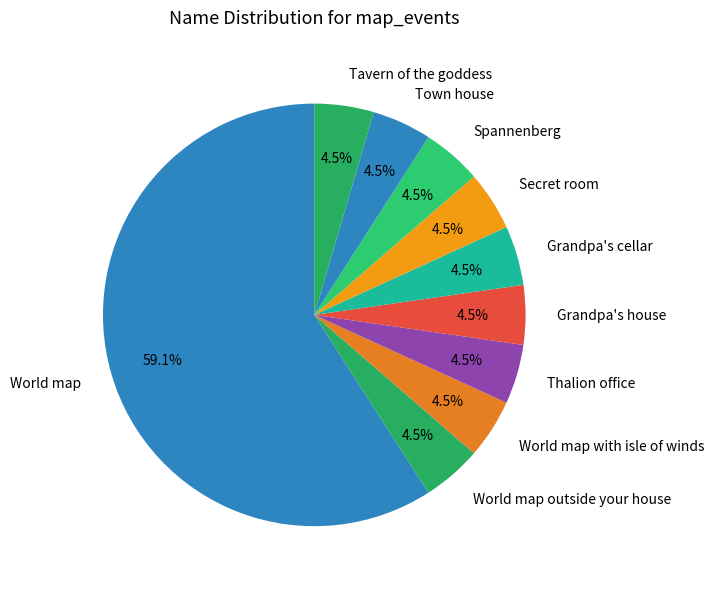

Does any single category account for the majority?

Yes